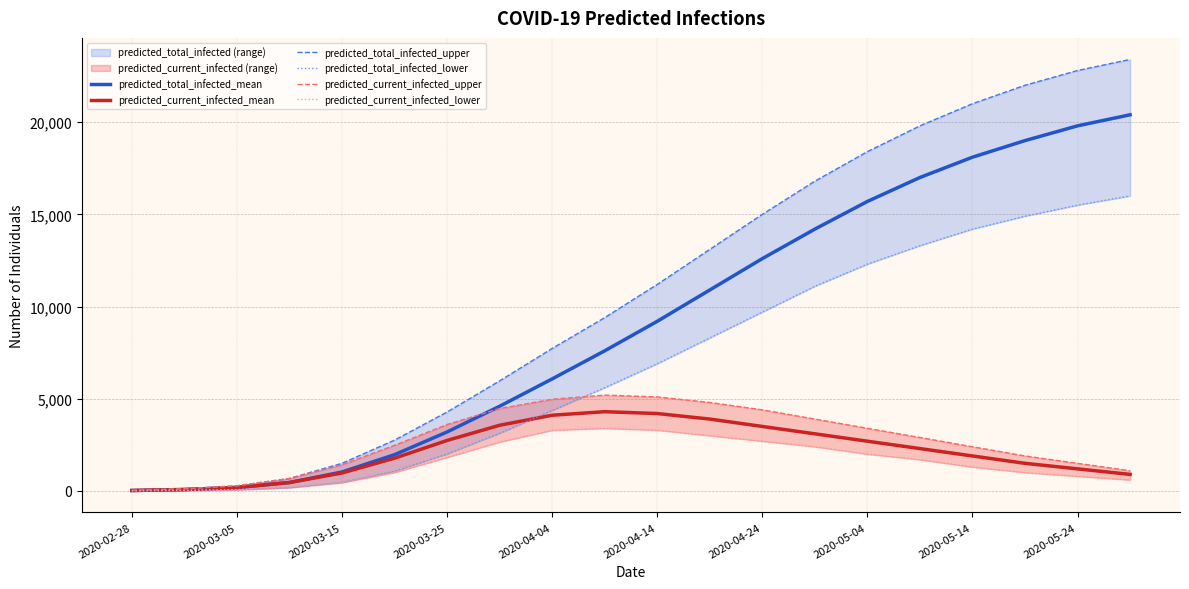

What is the maximum value for predicted_total_infected_mean?

20400